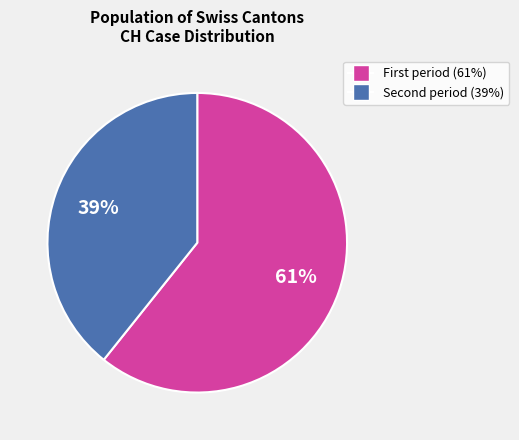

How many slices are in this pie chart?

2